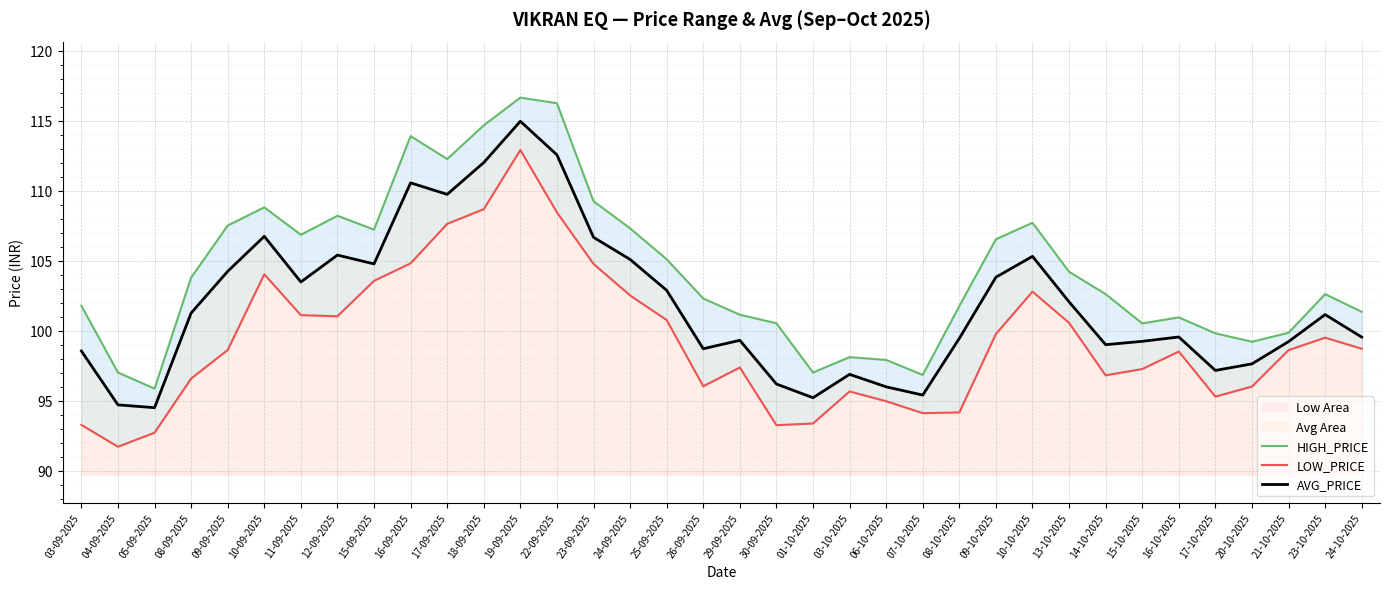

At which category does AVG_PRICE reach its first local valley?

05-09-2025